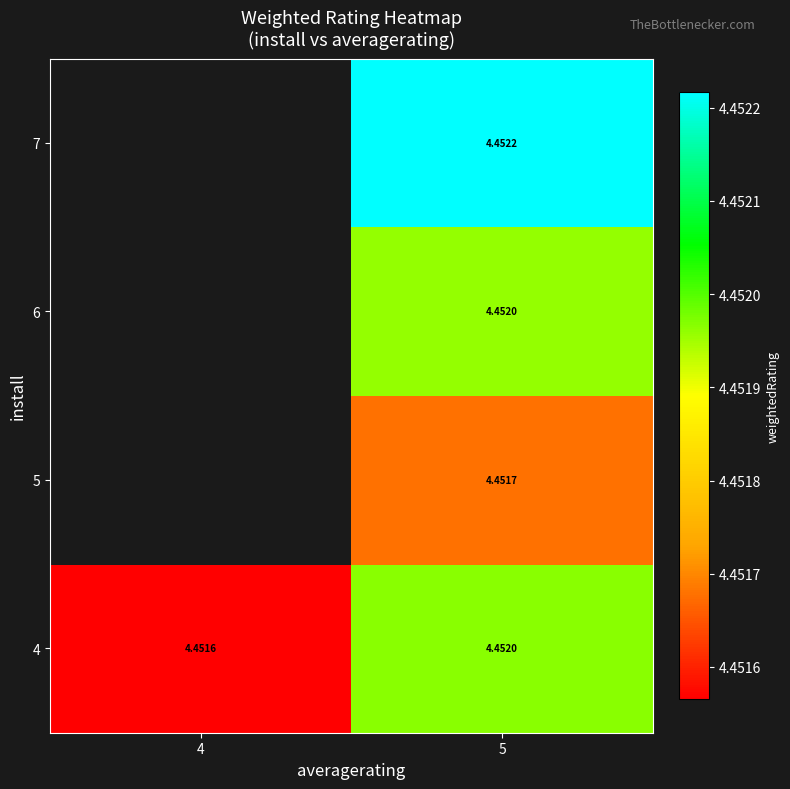

At which category is the sum across all series the highest?

5